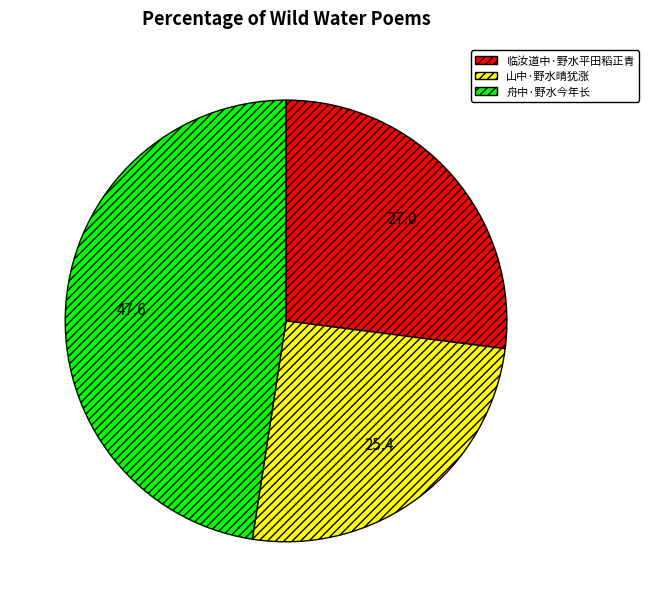

Do 山中·野水晴犹涨 and 临汝道中·野水平田稻正青 together represent more than half of the pie?

Yes